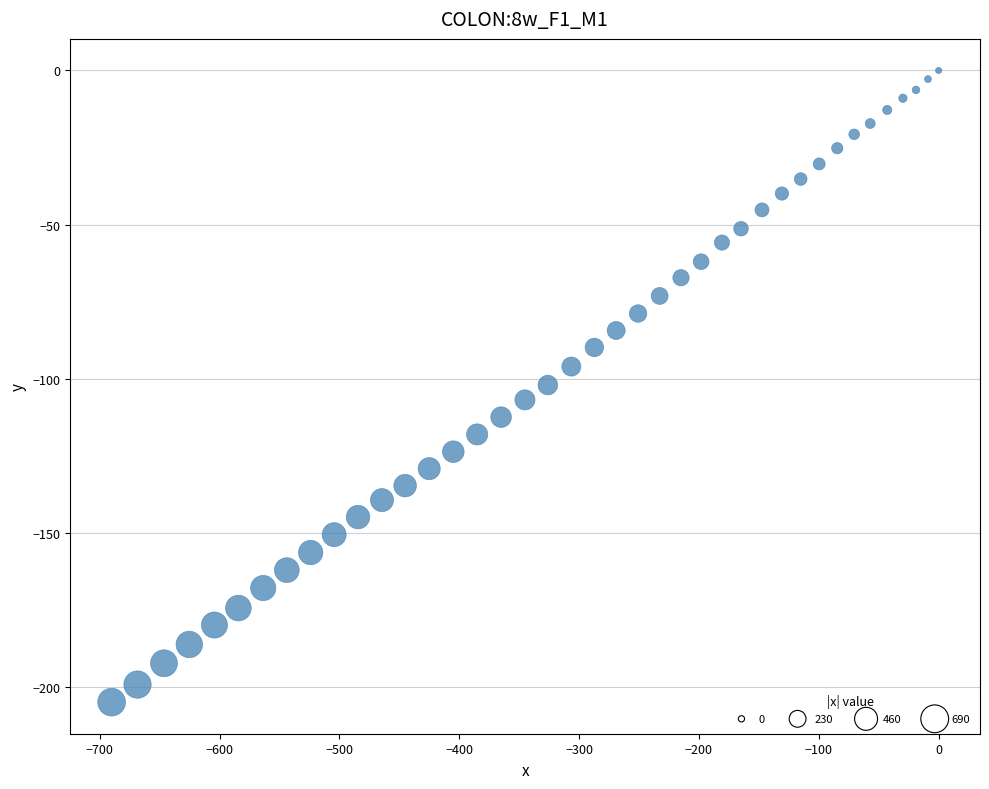

What is the range of Y values (max minus min)?

204.8